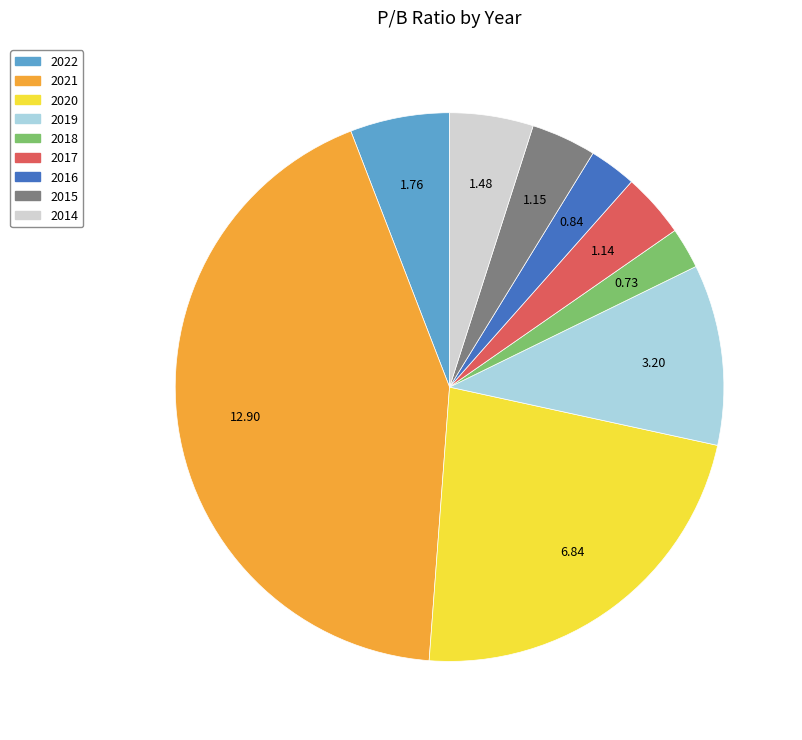

Is the sum of 2018 and 2019 greater than half?

No